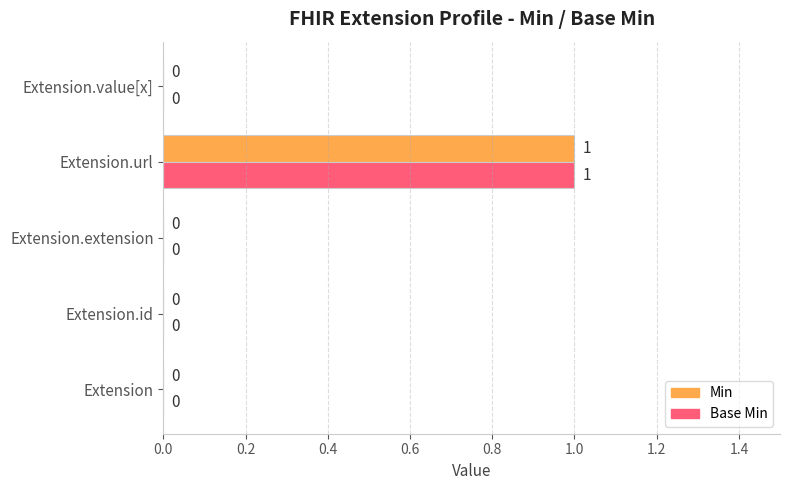

Which label corresponds to the largest value in the chart?

Extension.url